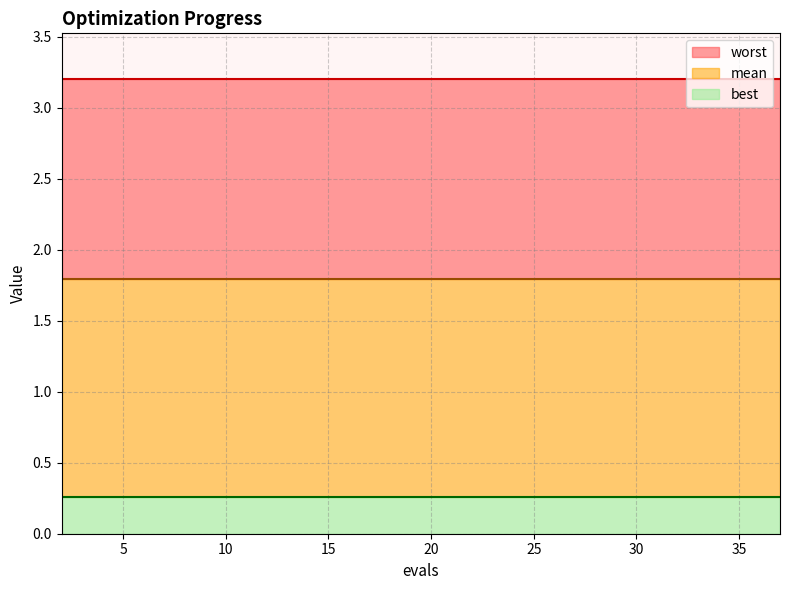

What is the total value across all series at 28?

5.3